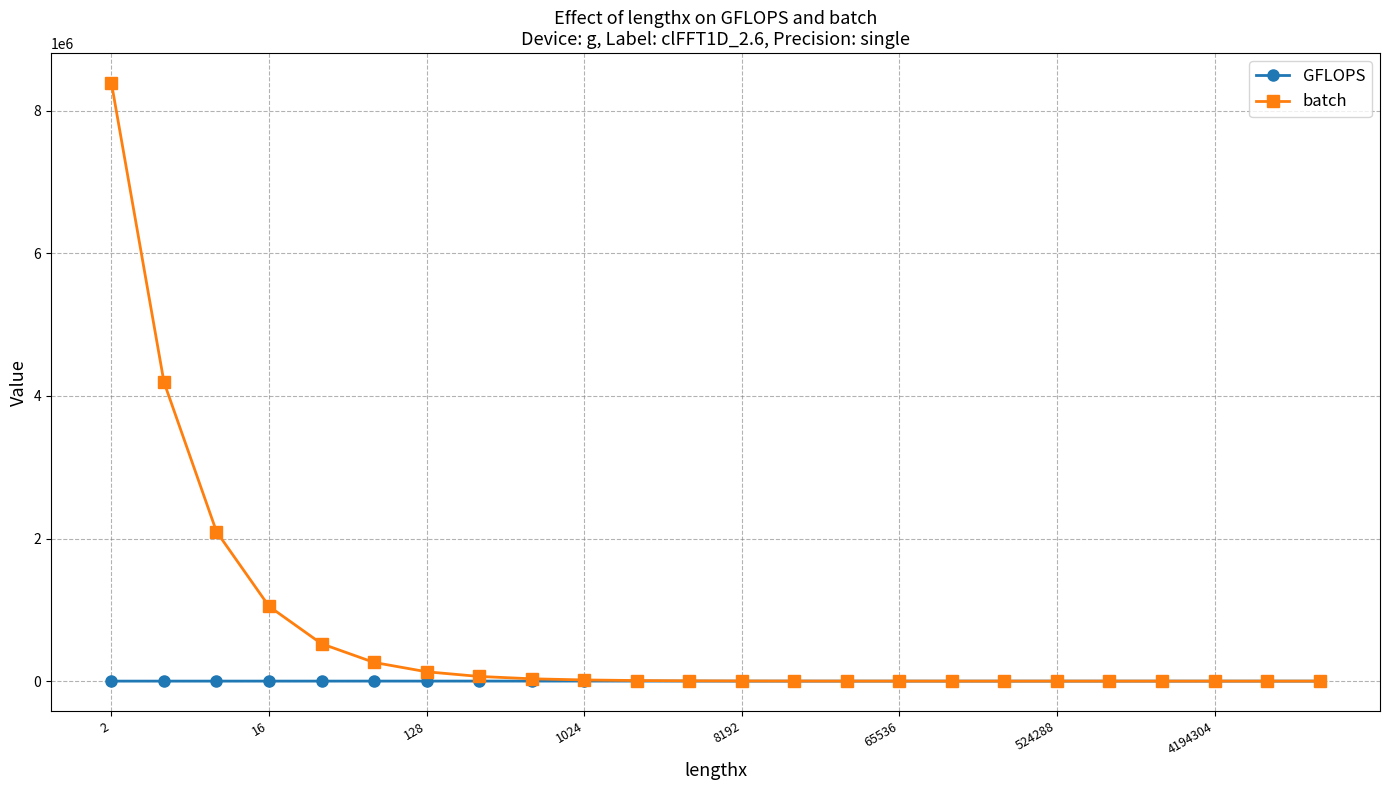

Which series has the largest total across all categories?

batch